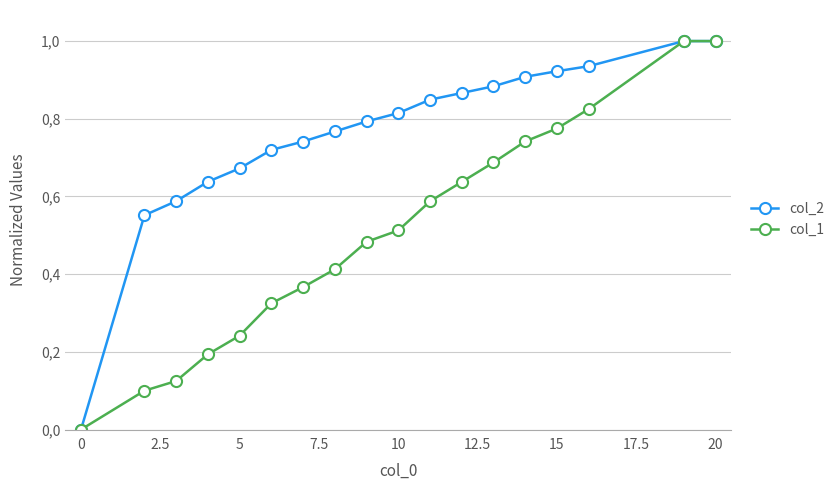

Reading left to right, extract all data points from this chart.

col_2: 0.0	0.6	0.6	0.6	0.7	0.7	0.7	0.8	0.8	0.8	0.8	0.9	0.9	0.9	0.9	0.9	1.0	1.0
col_1: 0.0	0.1	0.1	0.2	0.2	0.3	0.4	0.4	0.5	0.5	0.6	0.6	0.7	0.7	0.8	0.8	1.0	1.0